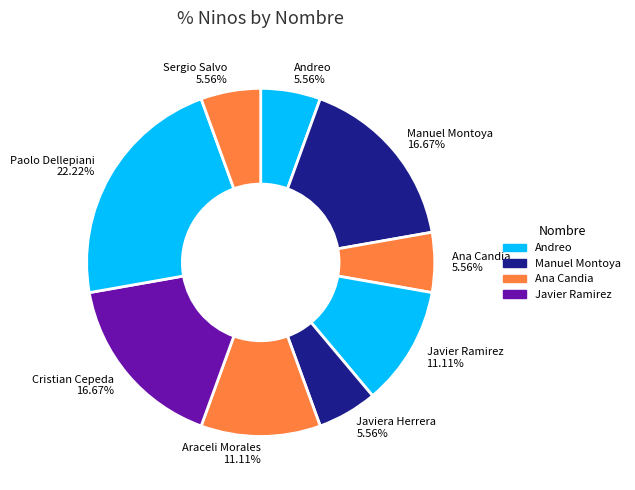

Between Araceli Morales 11.11% and Ana Candia 5.56%, which is larger?

Araceli Morales 11.11%